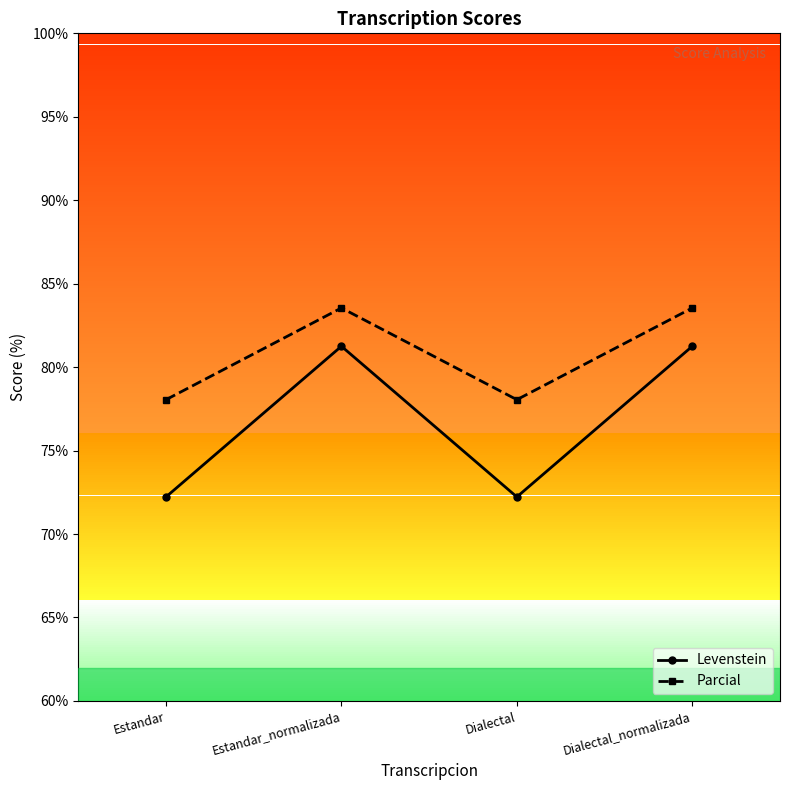

True or false: Parcial and Levenstein cross at least once.

False